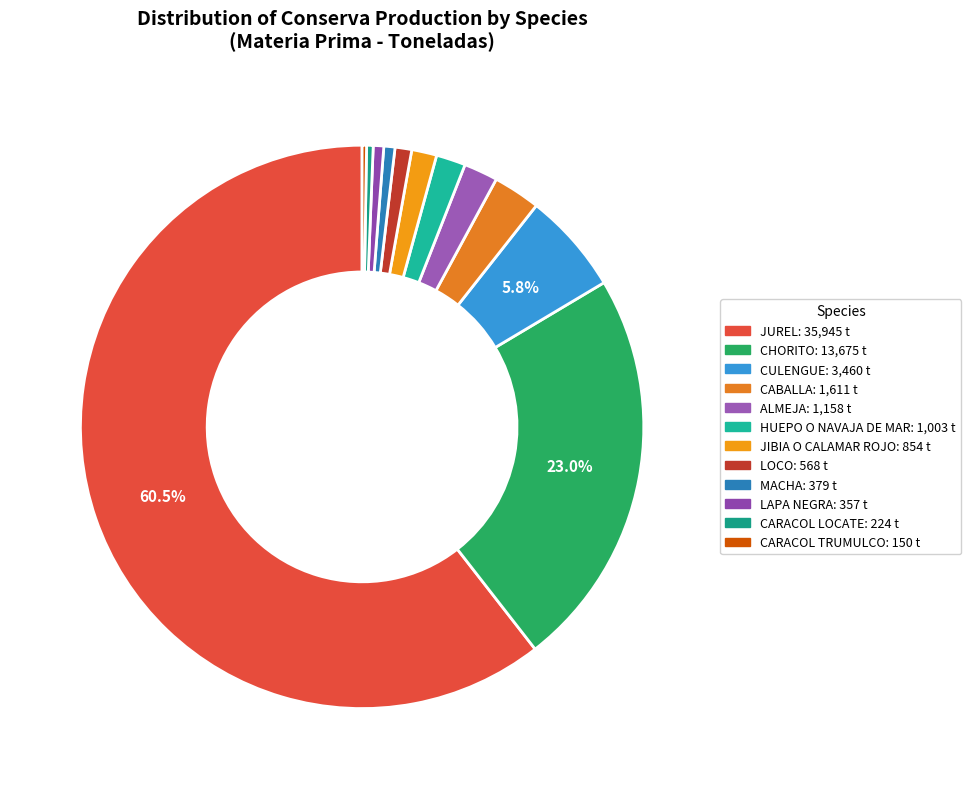

How many segments does this pie chart have?

12